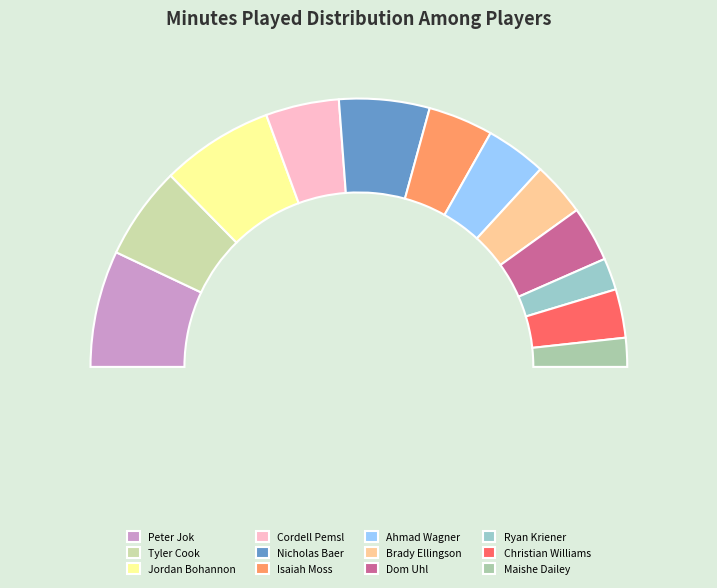

What percentage is the Ryan Kriener slice, to the nearest percent?

4%